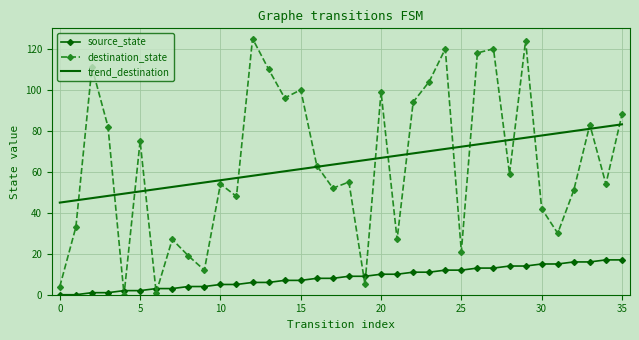

What is the maximum value shown in the chart?

125.0